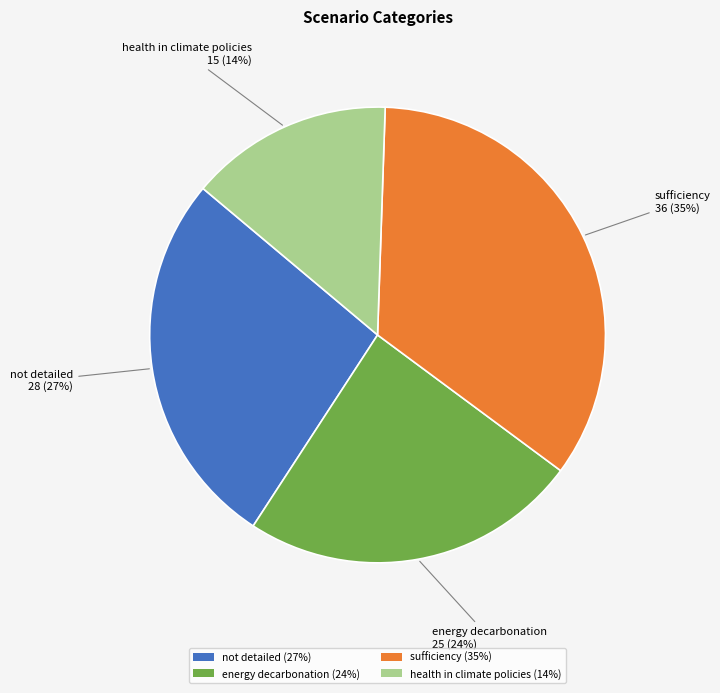

To the nearest percent, what is the difference between the energy decarbonation (24%) and not detailed (27%) slice percentages?

3%